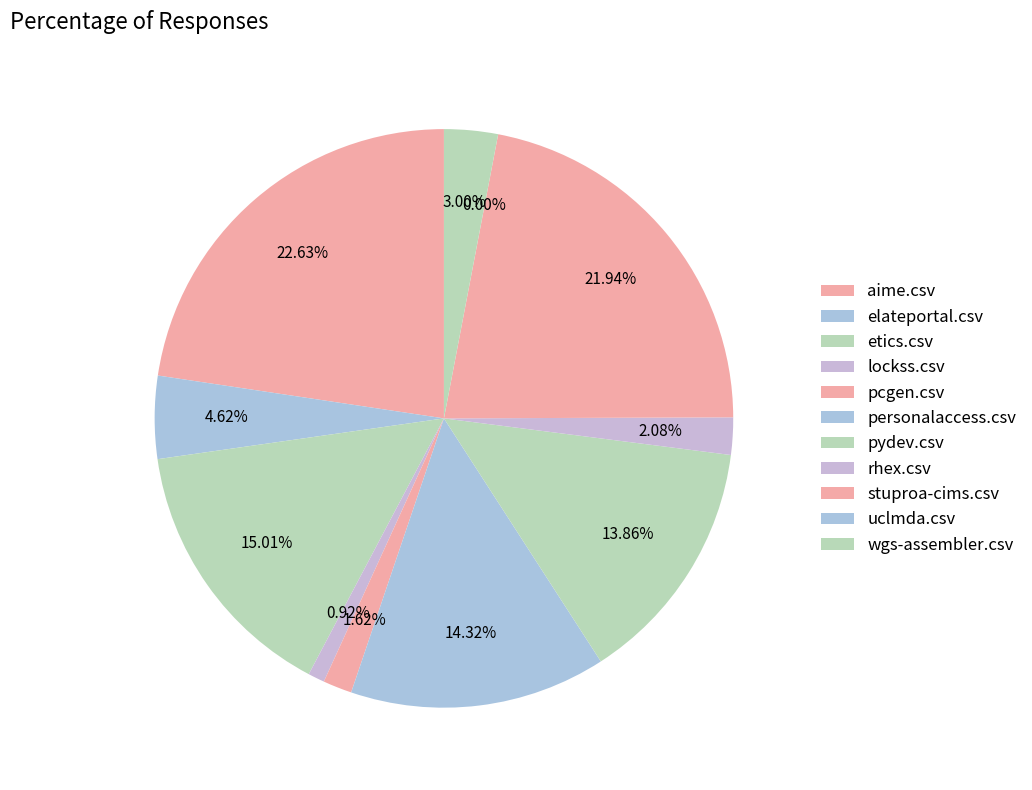

To the nearest percent, what percentage of the pie is aime.csv?

23%